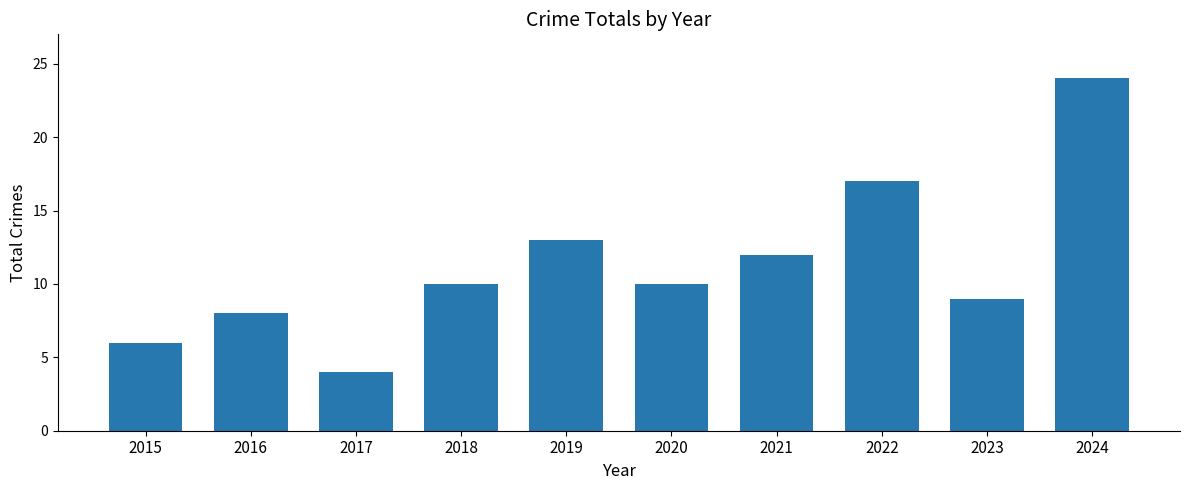

The value at 2020 is 10. True or false?

True